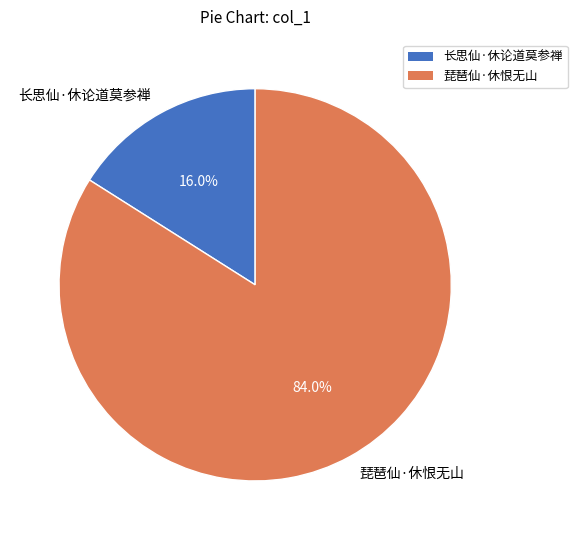

To the nearest percent, what is the difference between the 琵琶仙·休恨无山 and 长思仙·休论道莫参禅 slice percentages?

68%